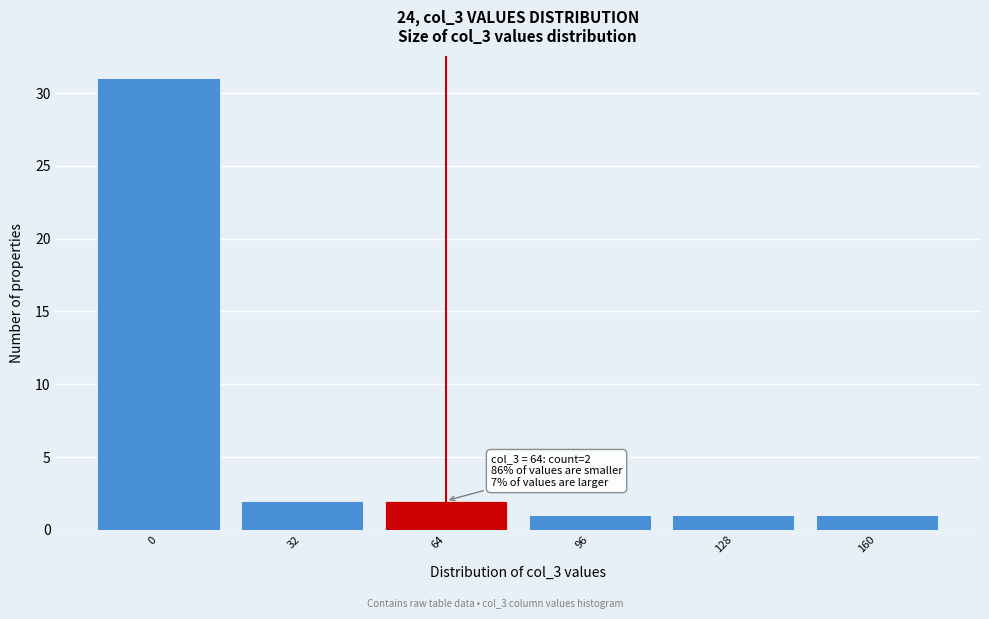

Reading right to left, what are all the values shown in this chart?

160=1	128=1	96=1	64=2	32=2	0=31